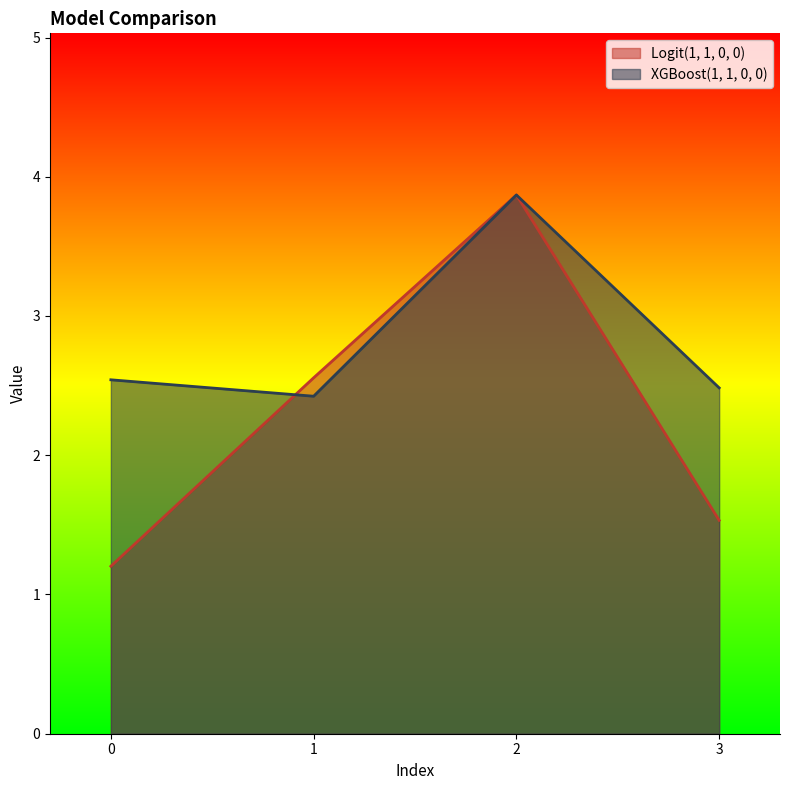

Reading left to right, extract all data points from this chart.

Logit(1, 1, 0, 0): 0=1.2	1=2.6	2=3.9	3=1.5
XGBoost(1, 1, 0, 0): 0=2.5	1=2.4	2=3.9	3=2.5